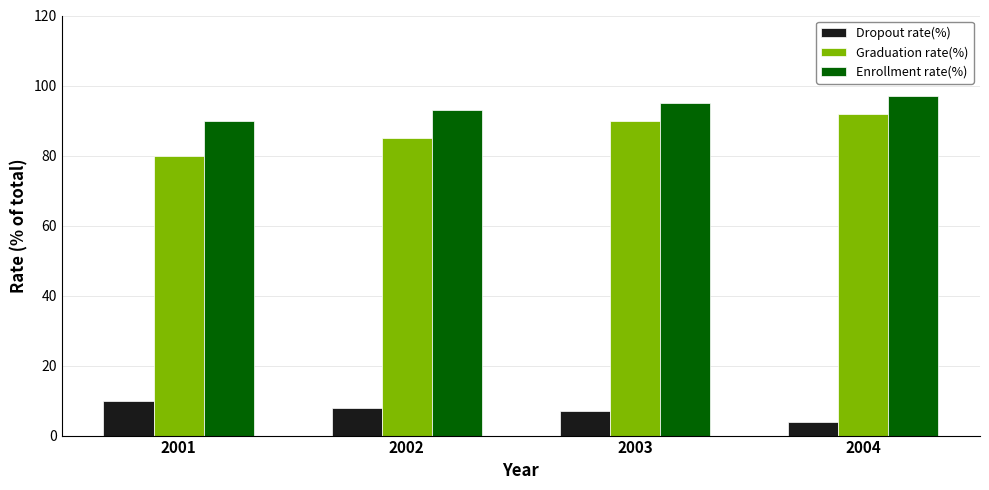

What is the difference between the Dropout rate(%) values at 2002 and 2003?

1